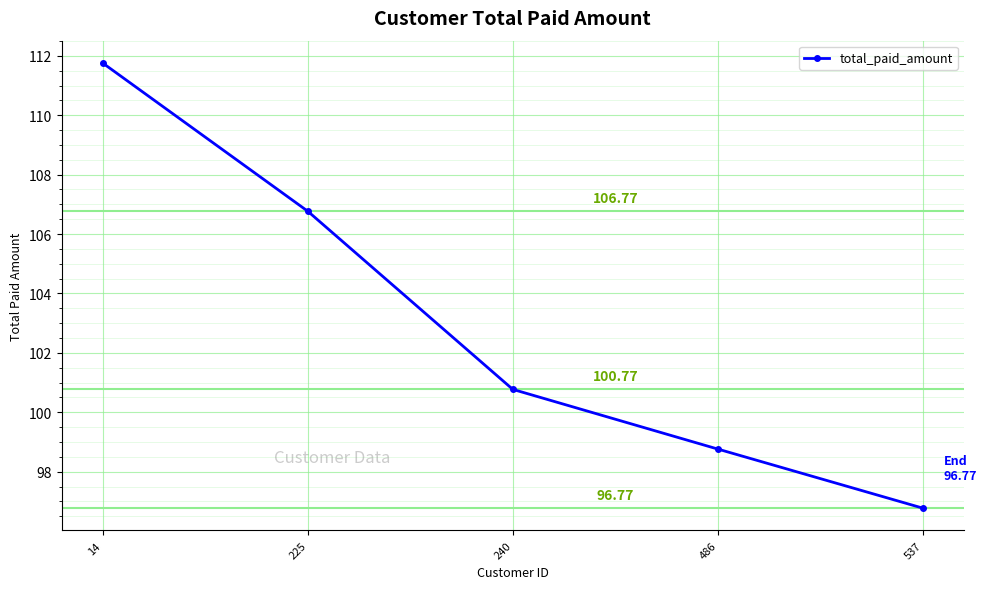

How many series are shown in this chart?

1